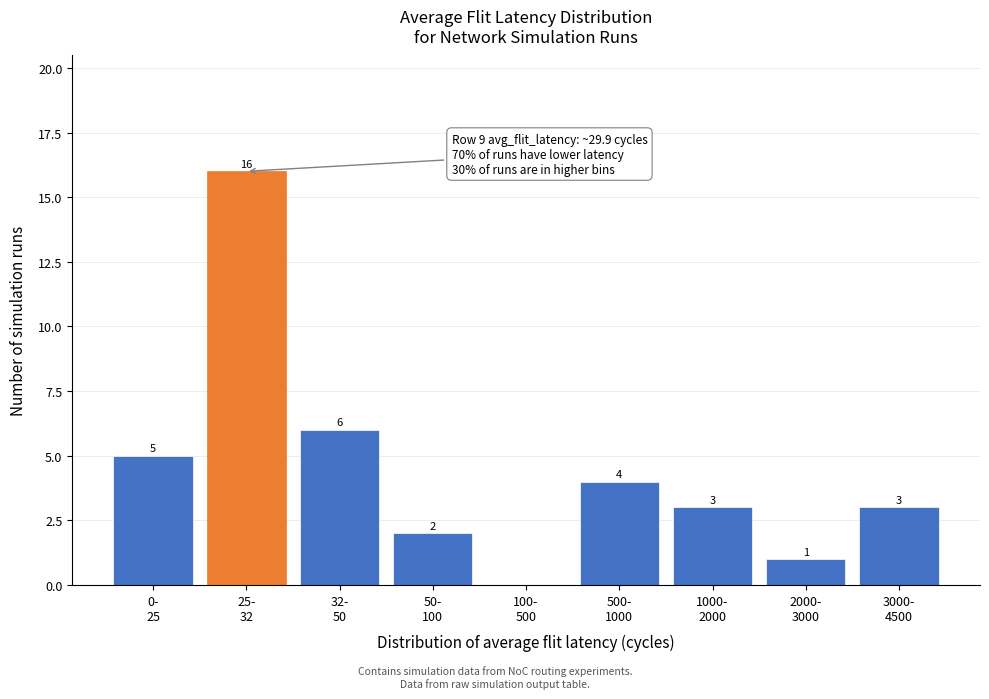

What is the sum of all values?

40